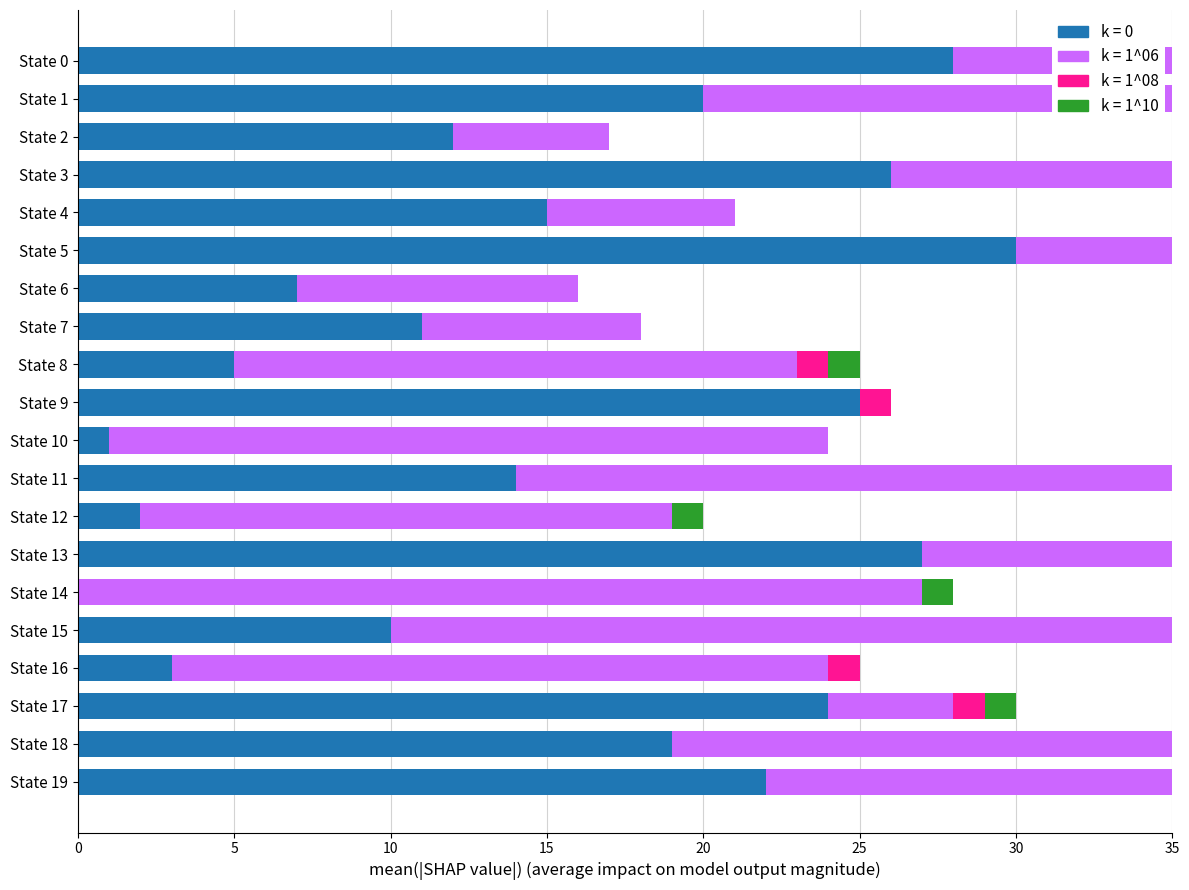

Is it true that k = 1^06 (dest_b) equals 4 at State 17?

True